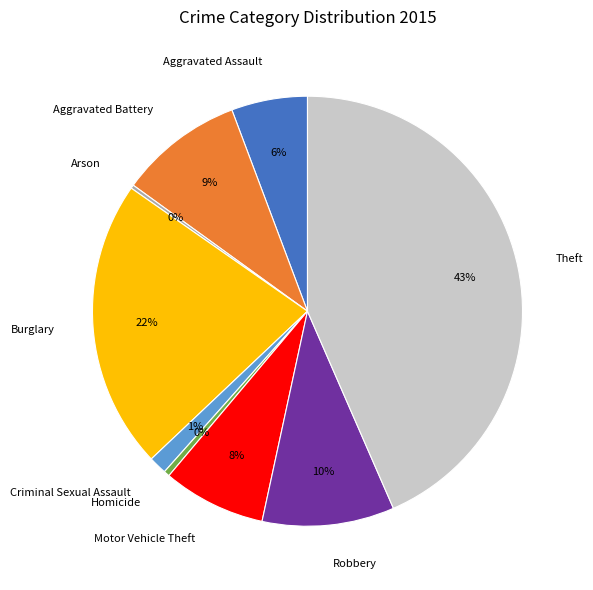

Is there any slice that represents more than half of the pie?

No